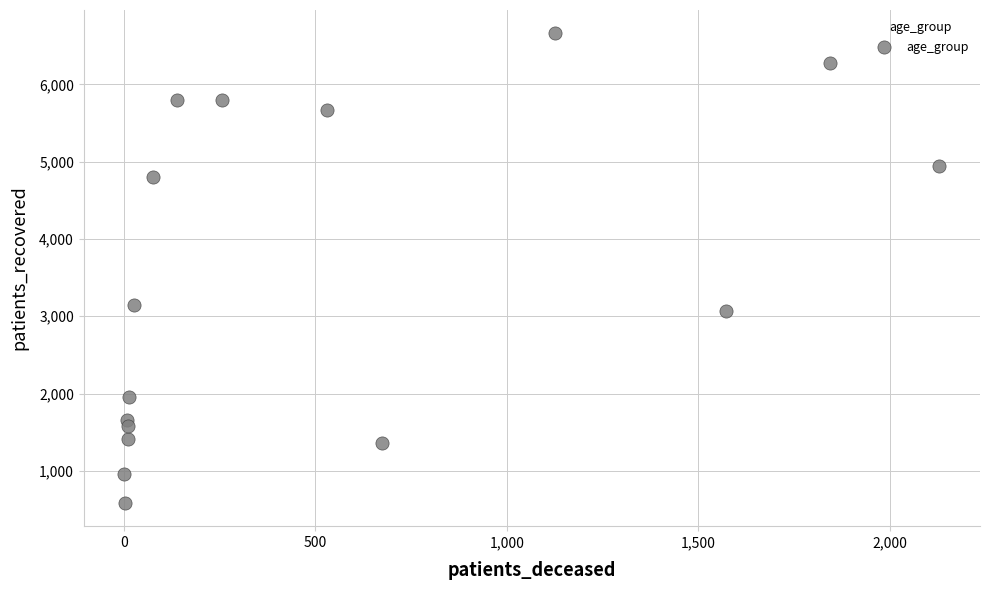

What is the range of Y values (max minus min)?

6072